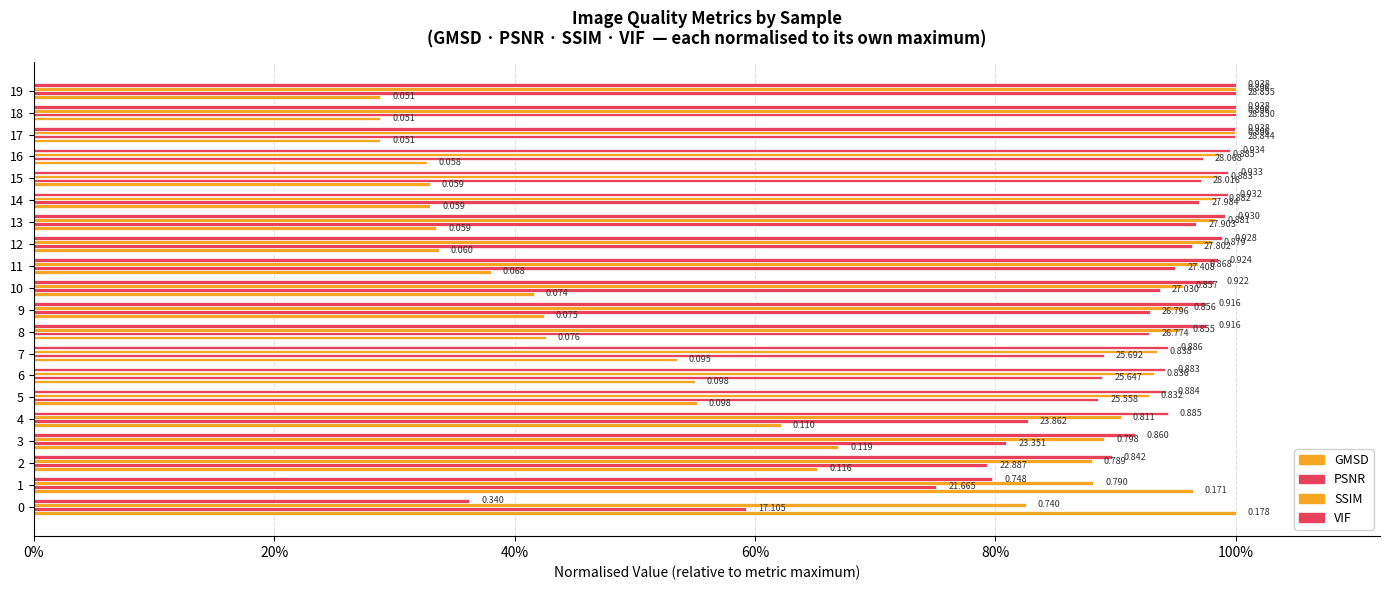

Are the bars grouped side by side (vs. stacked)?

Yes